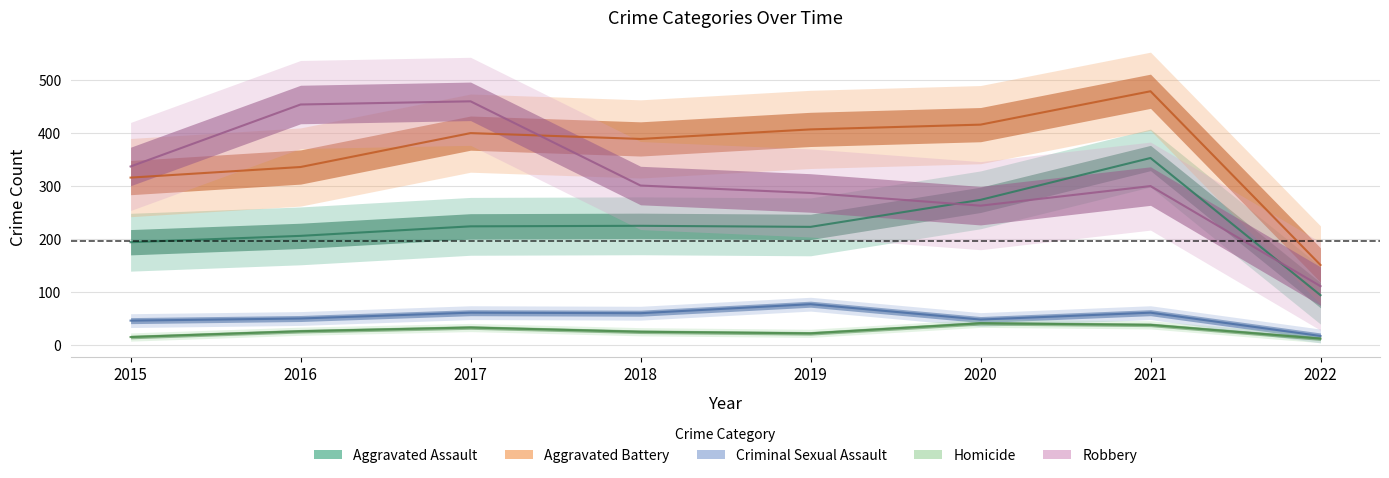

What is the sum of all Aggravated Battery values?

2894